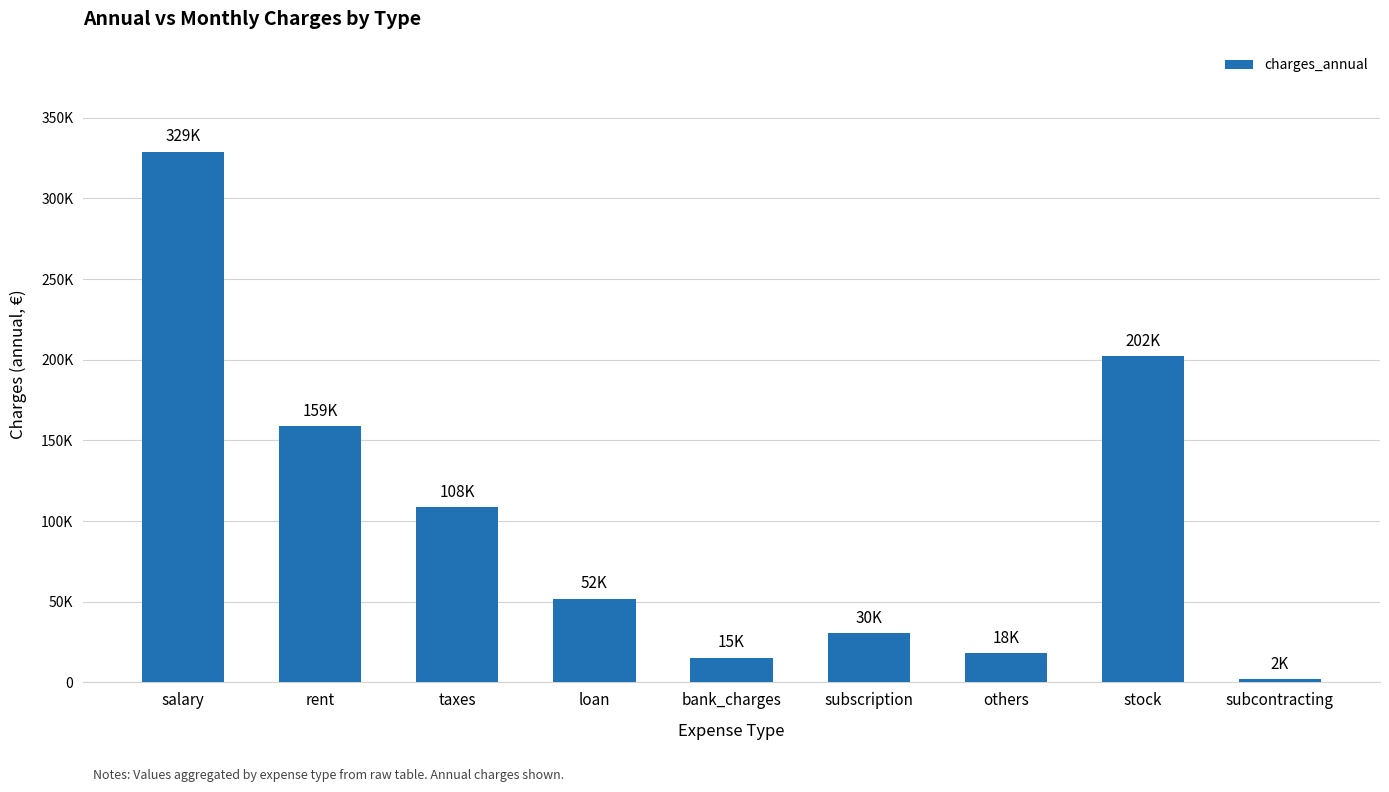

Is it true that the value at salary is 68178.3?

False